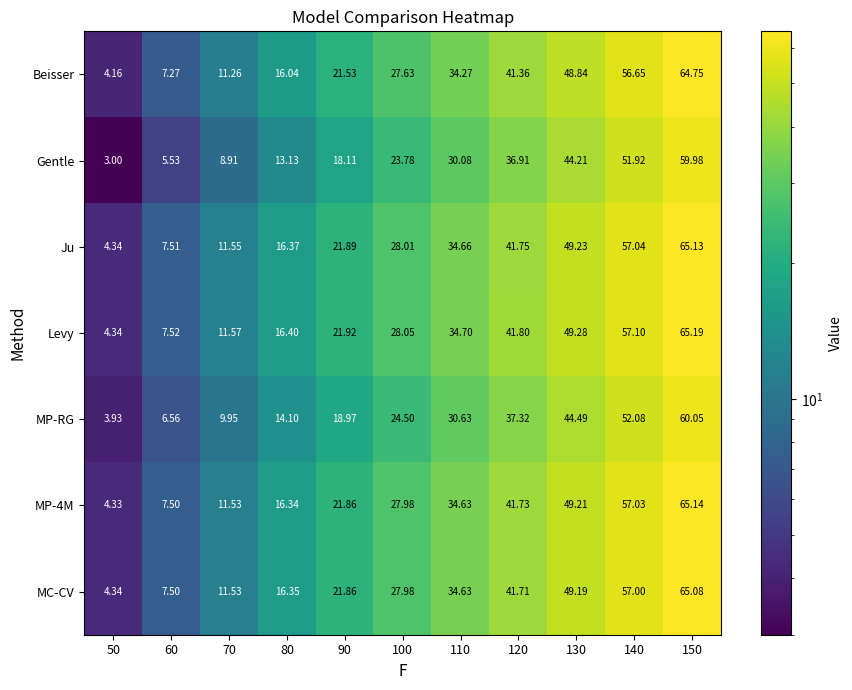

Between 80 and 110, which series saw the biggest shift?

Levy